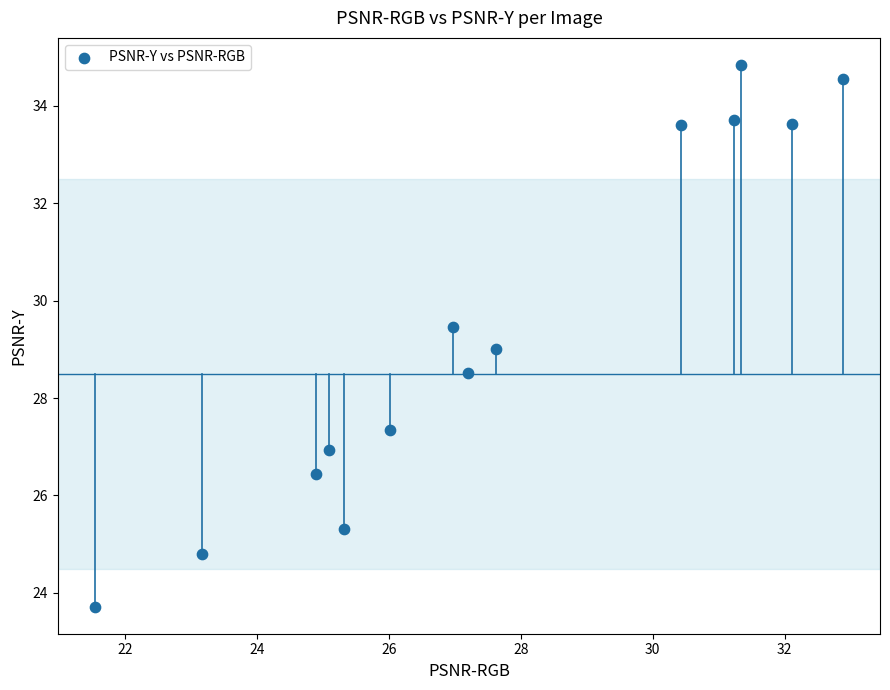

What is the range of Y values (max minus min)?

11.1